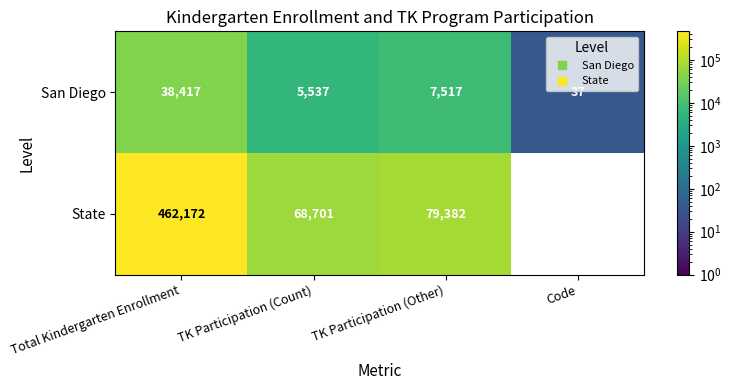

How many positive values does the State series have?

3